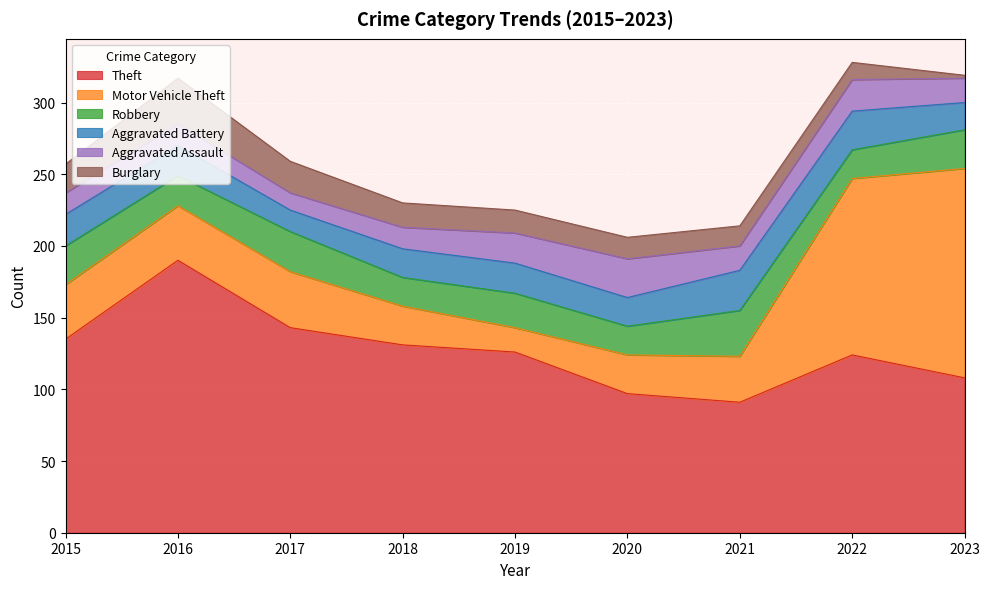

How many interior local peaks does the Theft series have?

2